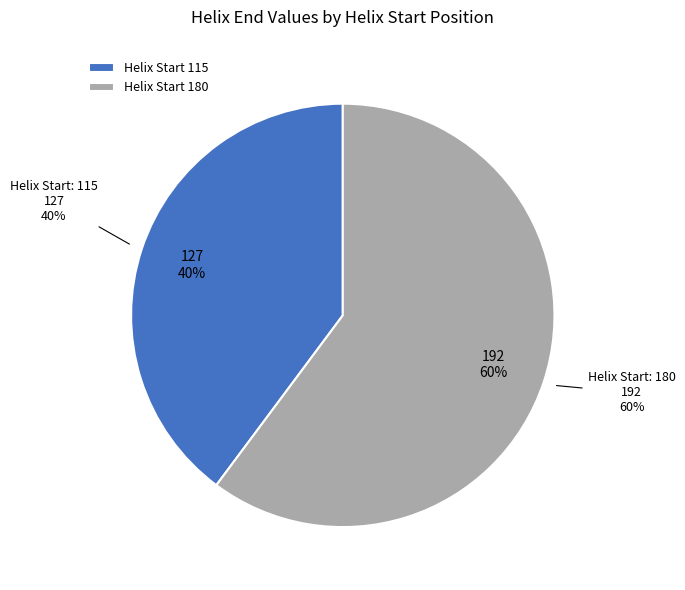

To the nearest percent, what is the difference between the 180 and 115 slice percentages?

20%